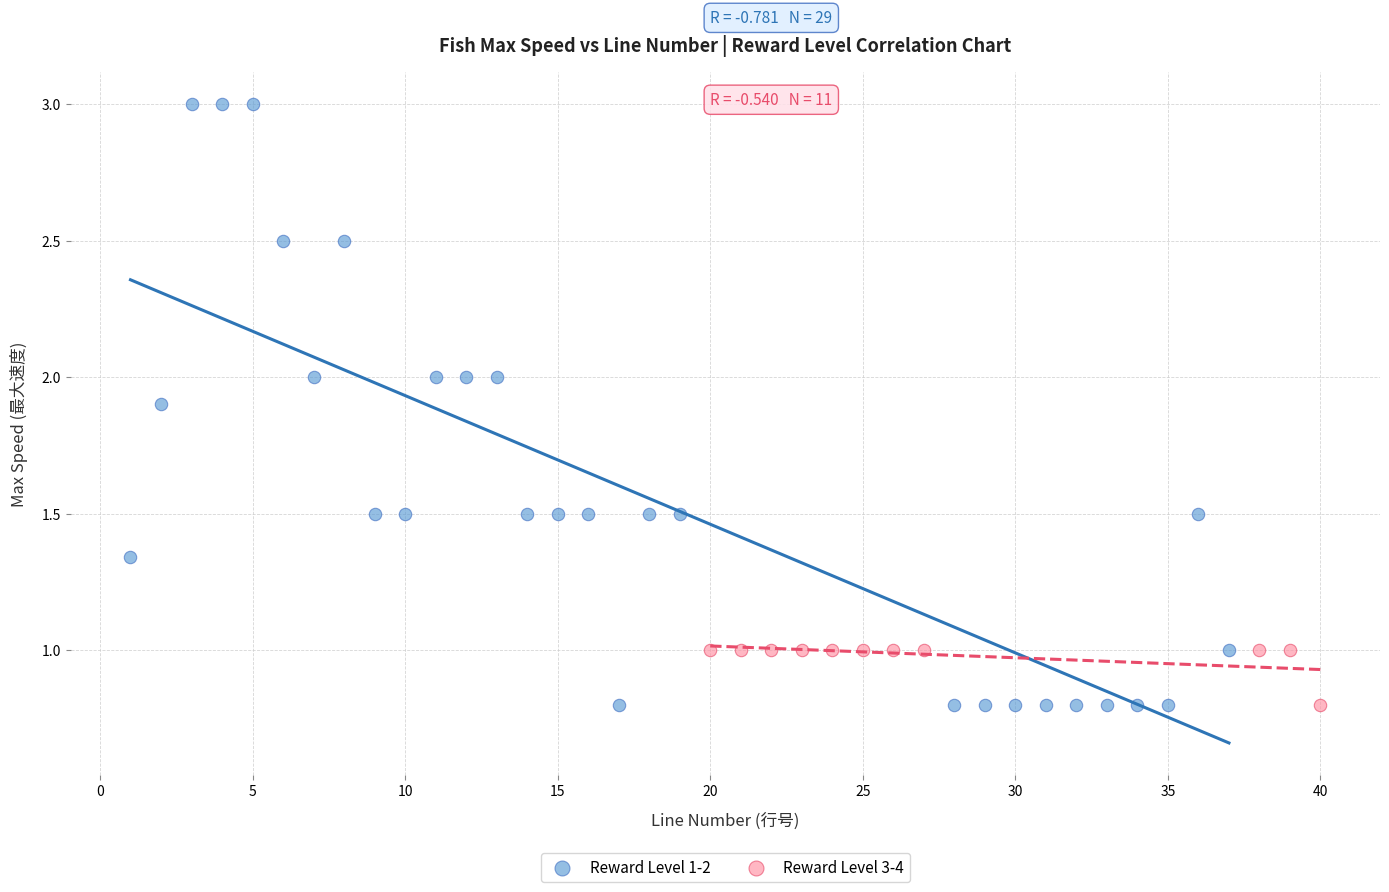

Which series contains the highest Y value?

Reward Level 1-2